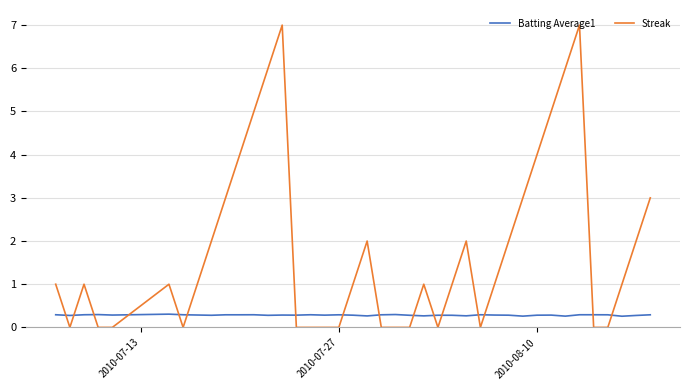

Which series has the largest total across all categories?

Streak